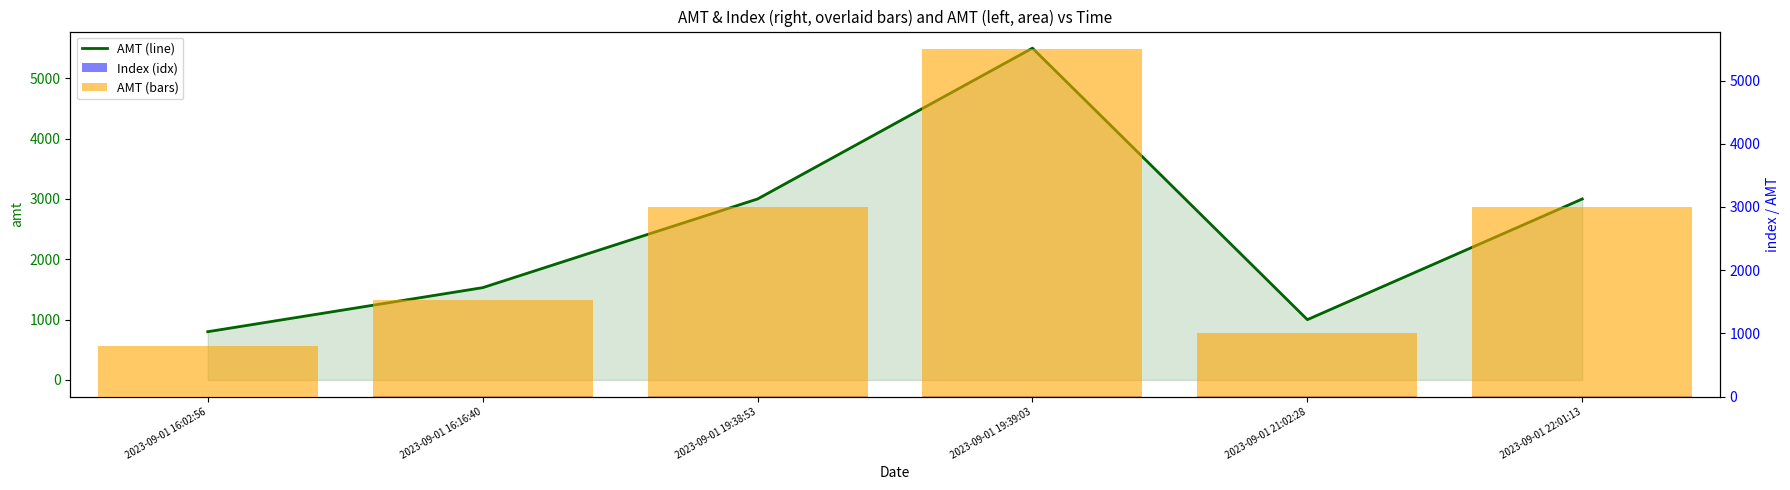

Which has a higher value, 2023-09-01 16:16:40 or 2023-09-01 16:02:56?

2023-09-01 16:16:40